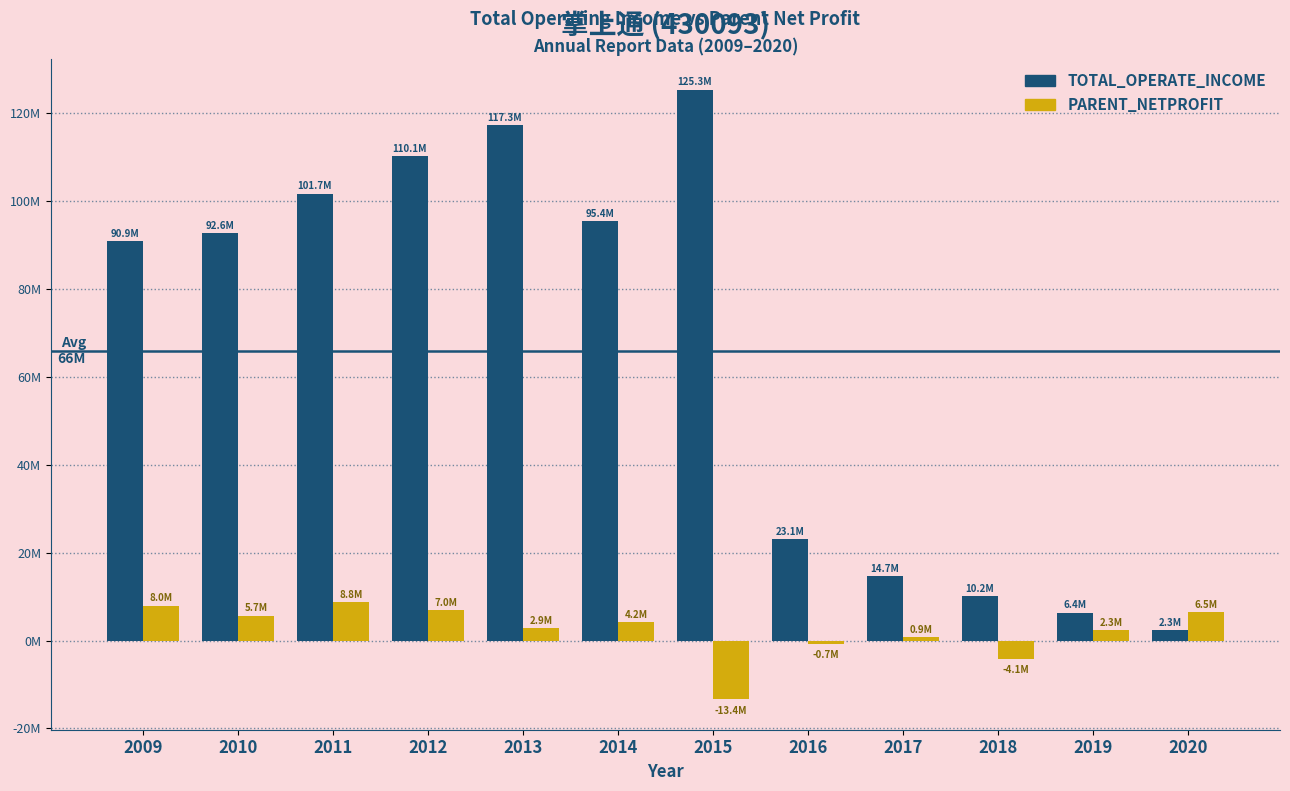

List the labels in order of TOTAL_OPERATE_INCOME value, largest first.

2015, 2013, 2012, 2011, 2014, 2010, 2009, 2016, 2017, 2018, 2019, 2020